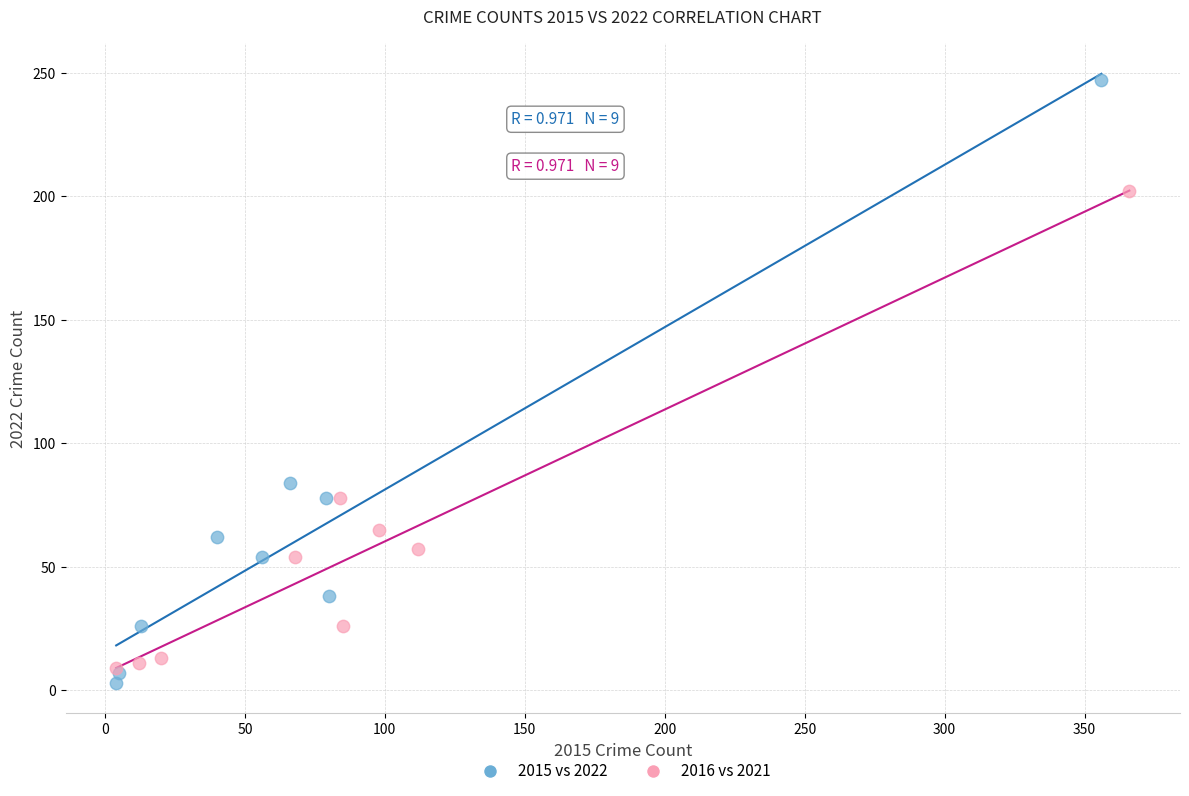

Which series contains the lowest Y value?

2015 vs 2022